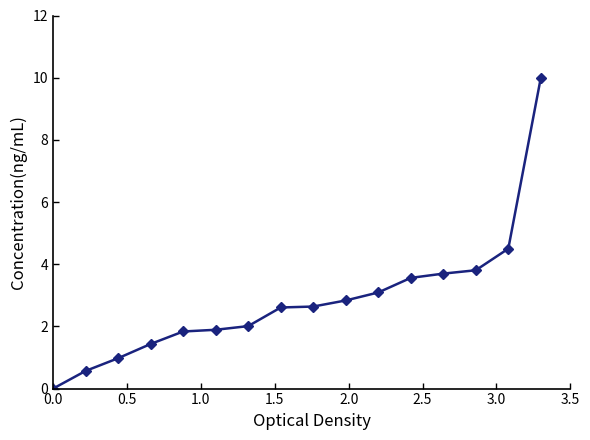

What is the value of the 9th point from the left?

2.6